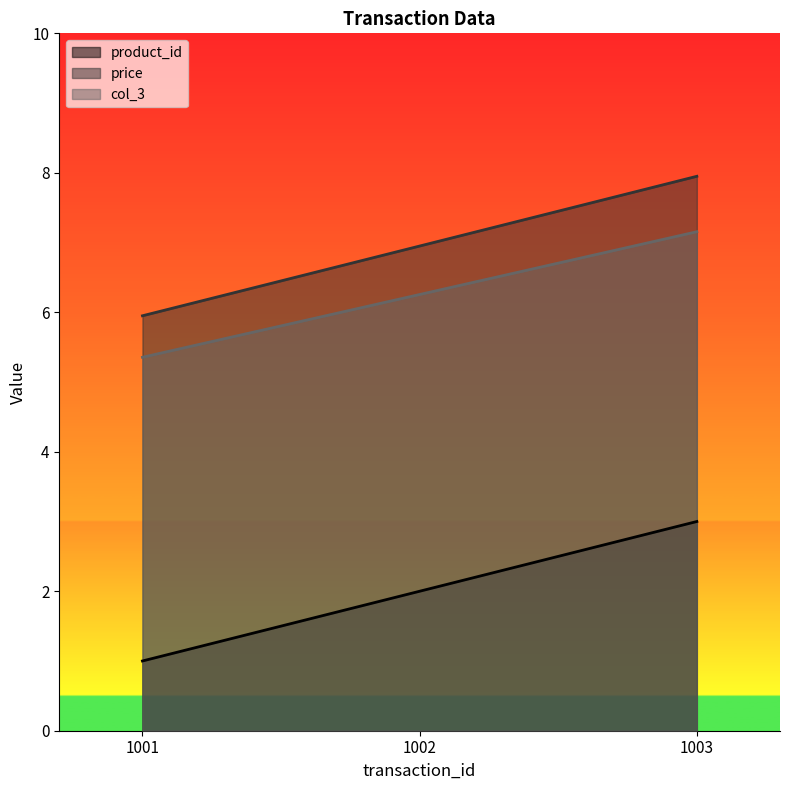

What is the average value of the price series?

7.0